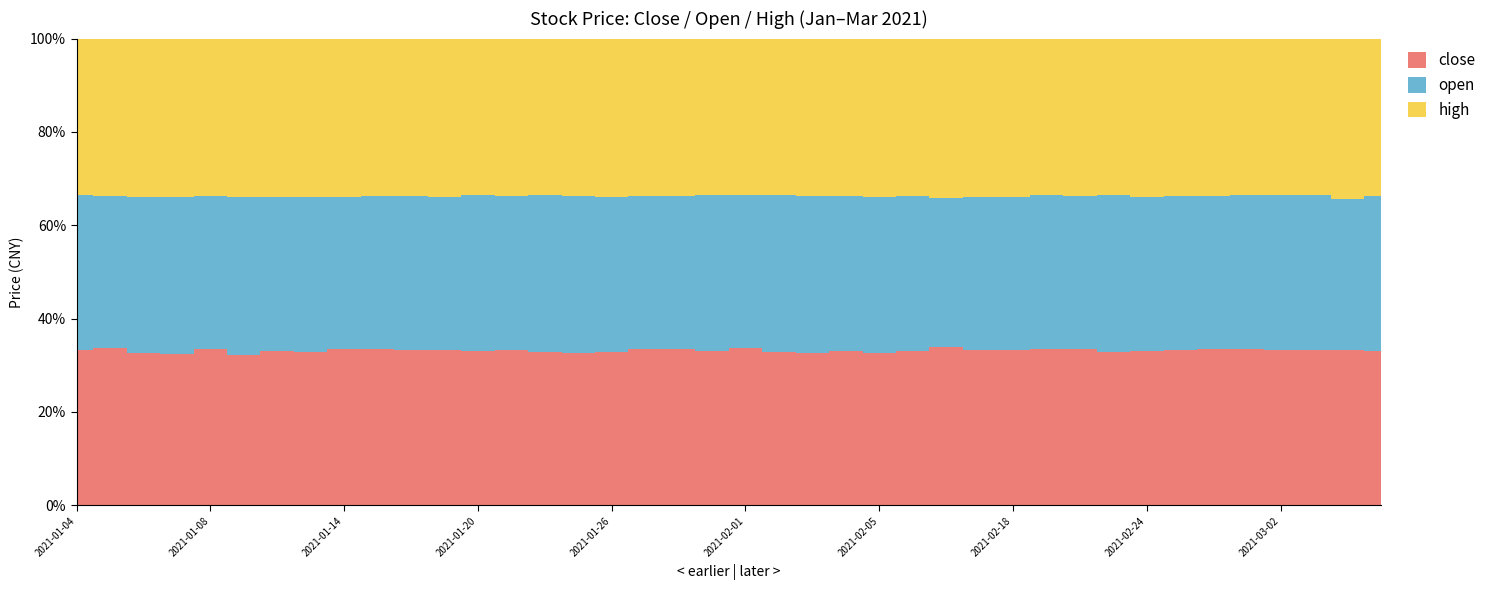

In open, how many points are higher than both neighbors (excluding endpoints)?

8